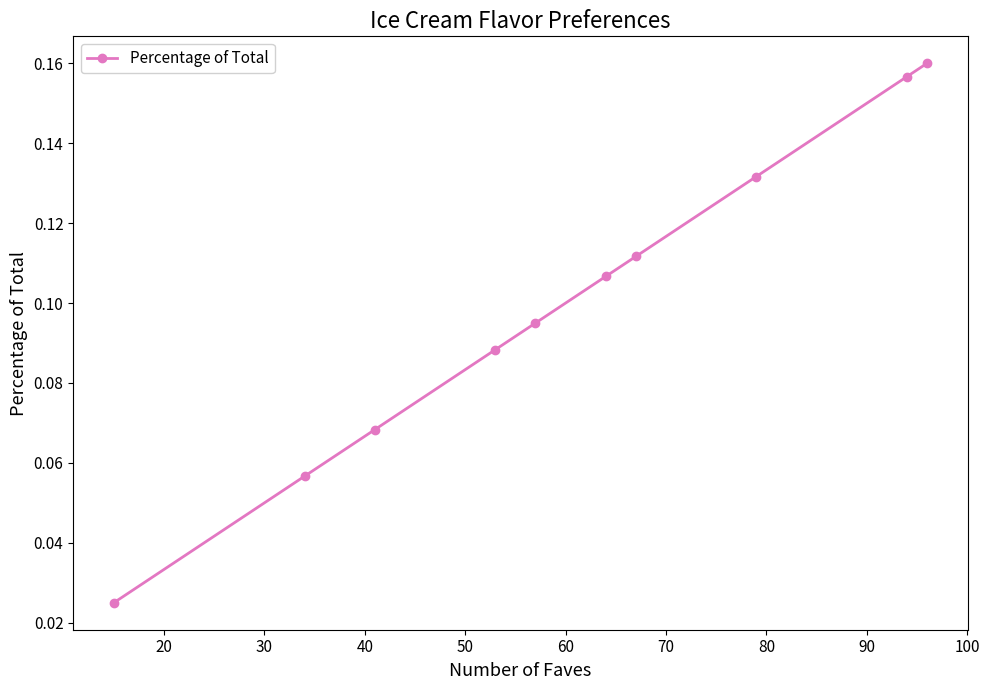

What is the greatest value displayed?

0.2